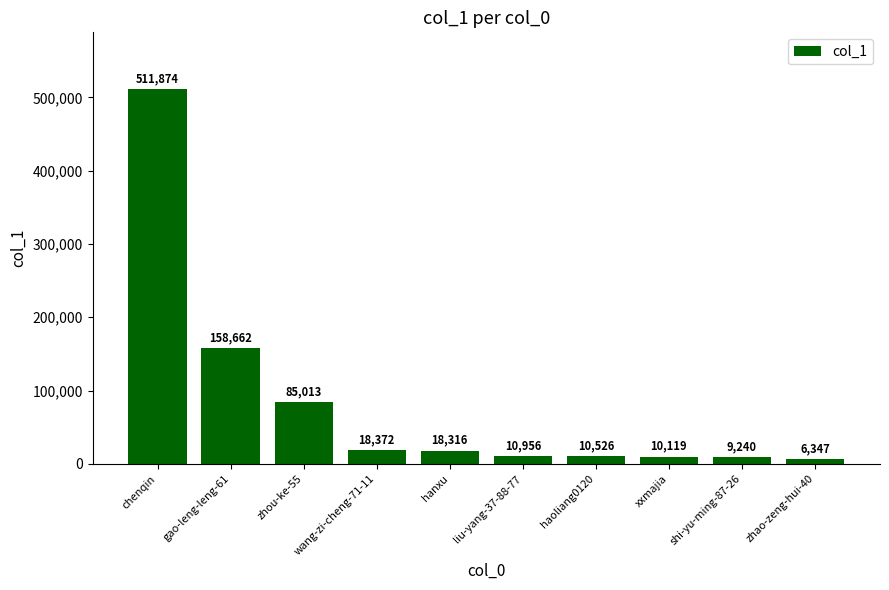

How many bars are there in total?

10